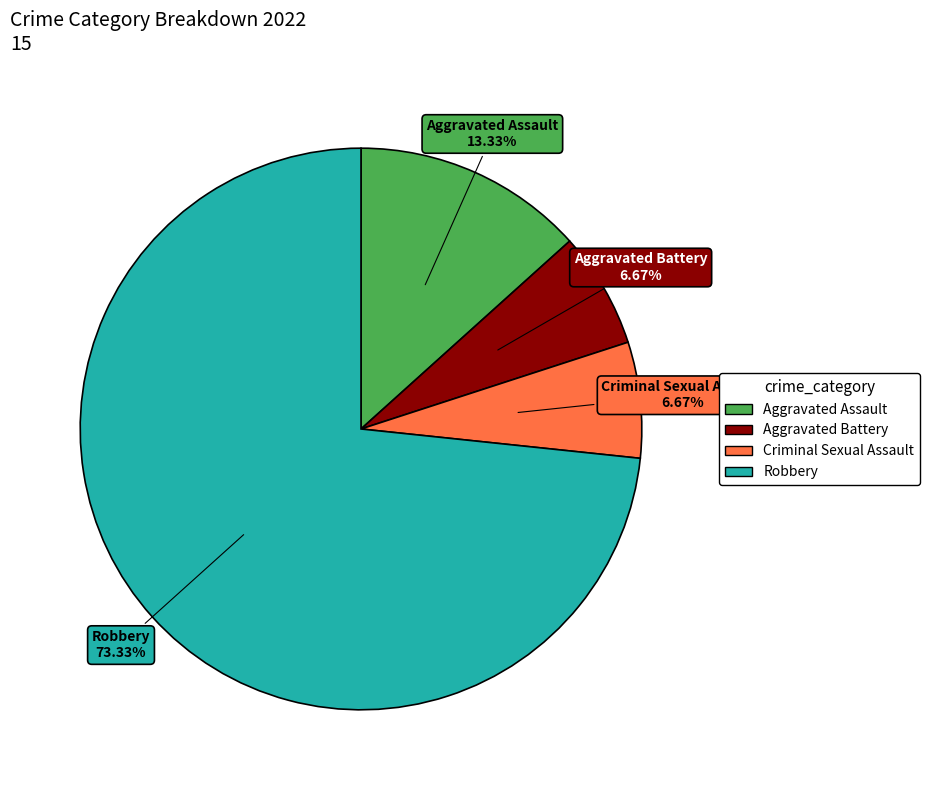

How many segments does this pie chart have?

4